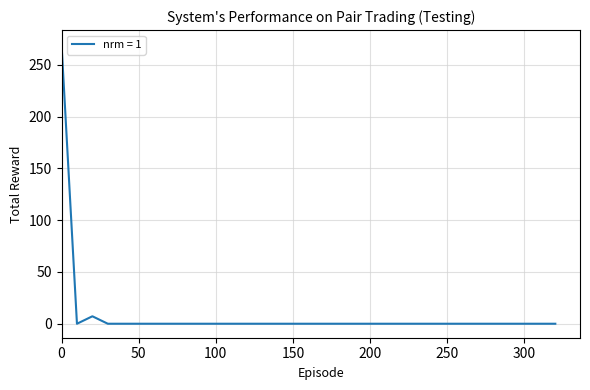

What is the difference between the maximum and second lowest values?

270.0